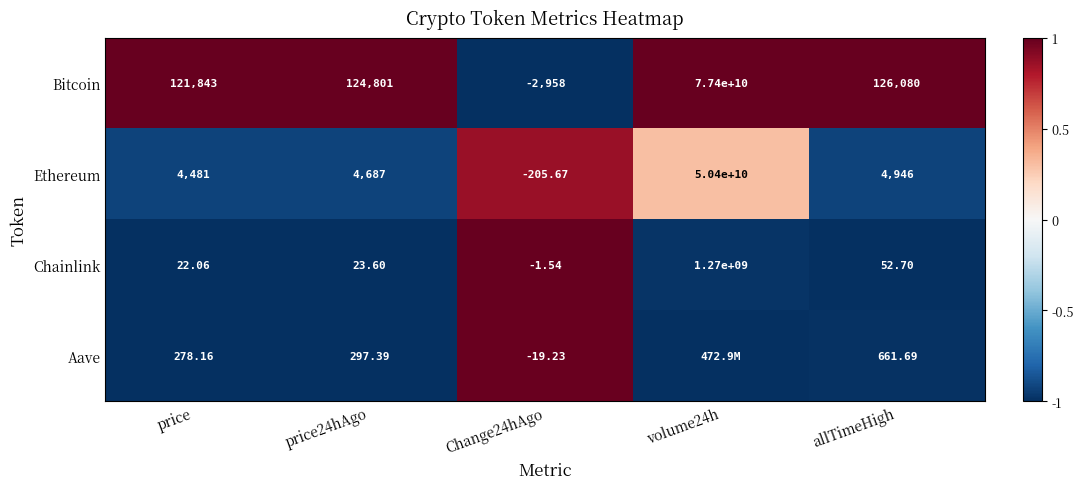

Which series changed the most between price24hAgo and Change24hAgo?

Bitcoin